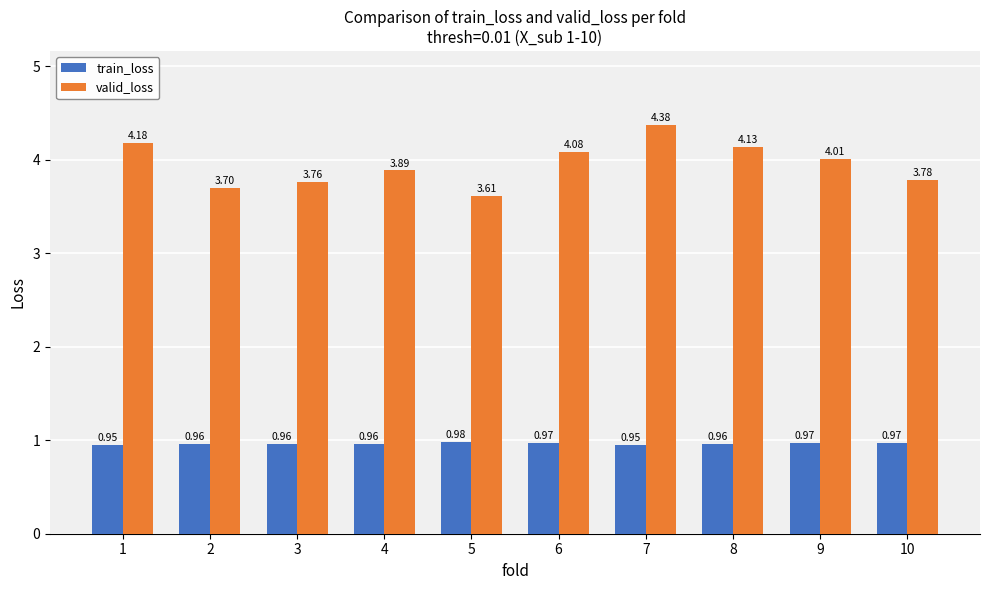

List the labels in order of valid_loss value, largest first.

7, 1, 8, 6, 9, 4, 10, 3, 2, 5